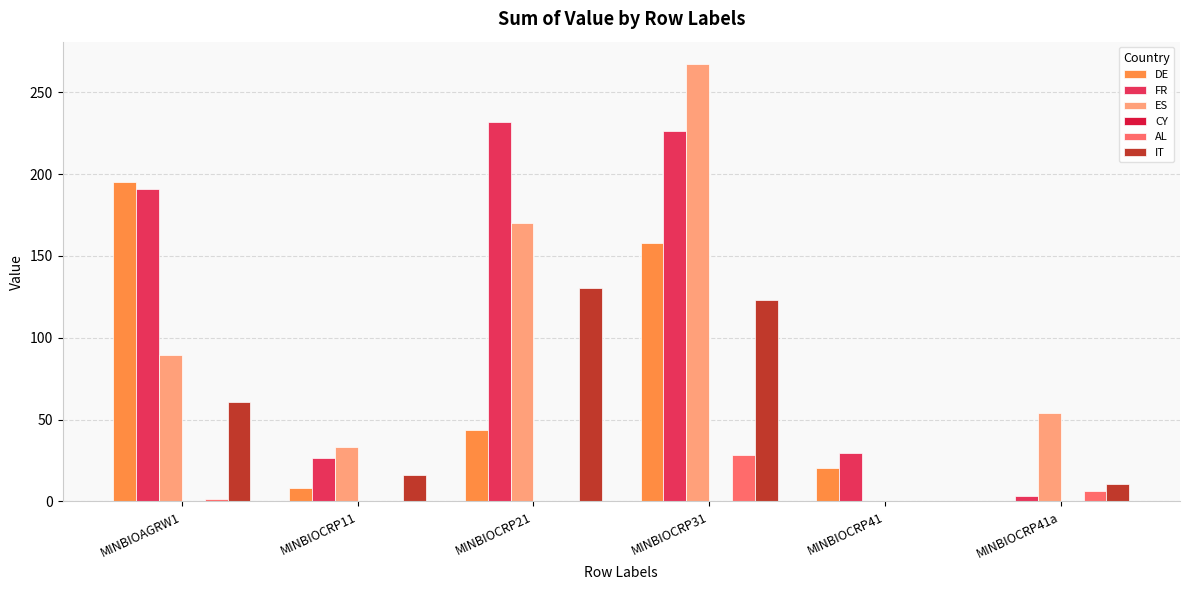

Between MINBIOCRP41 and MINBIOCRP41a, which series saw the biggest shift?

ES